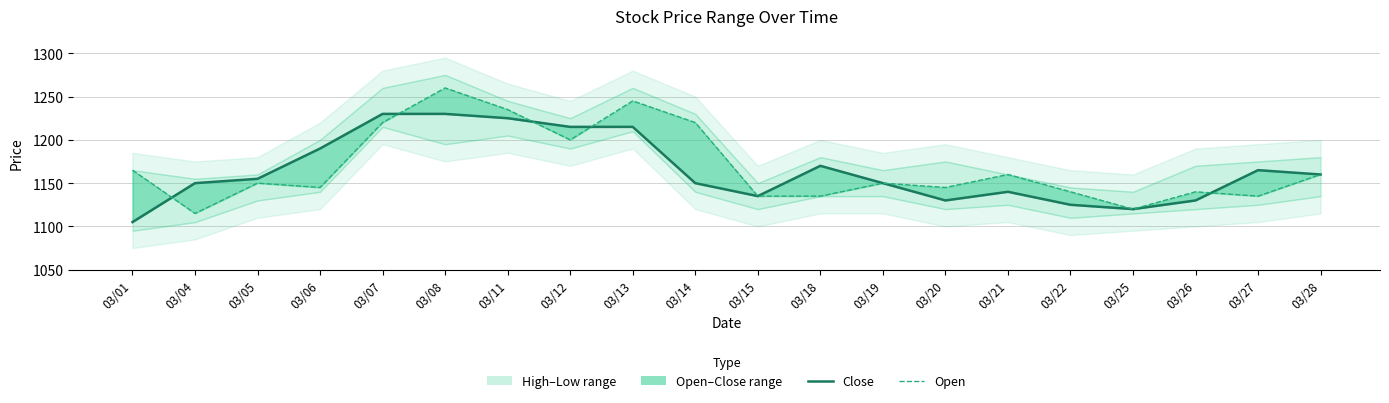

True or false: Close has a value of 1215 at 03/13.

True